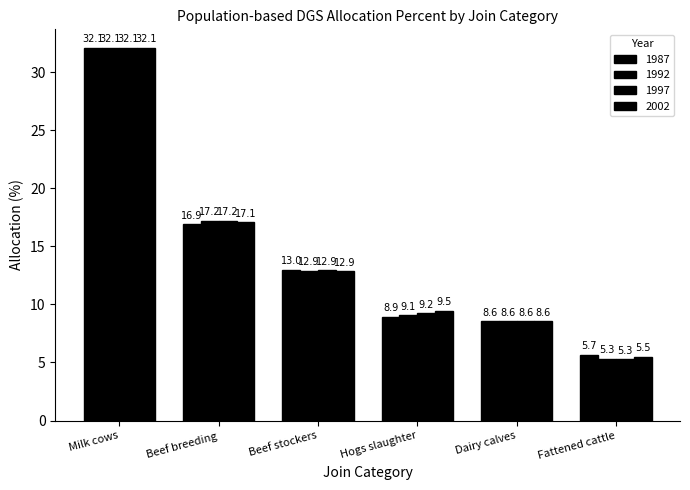

At which category is the sum across all series the highest?

Milk cows